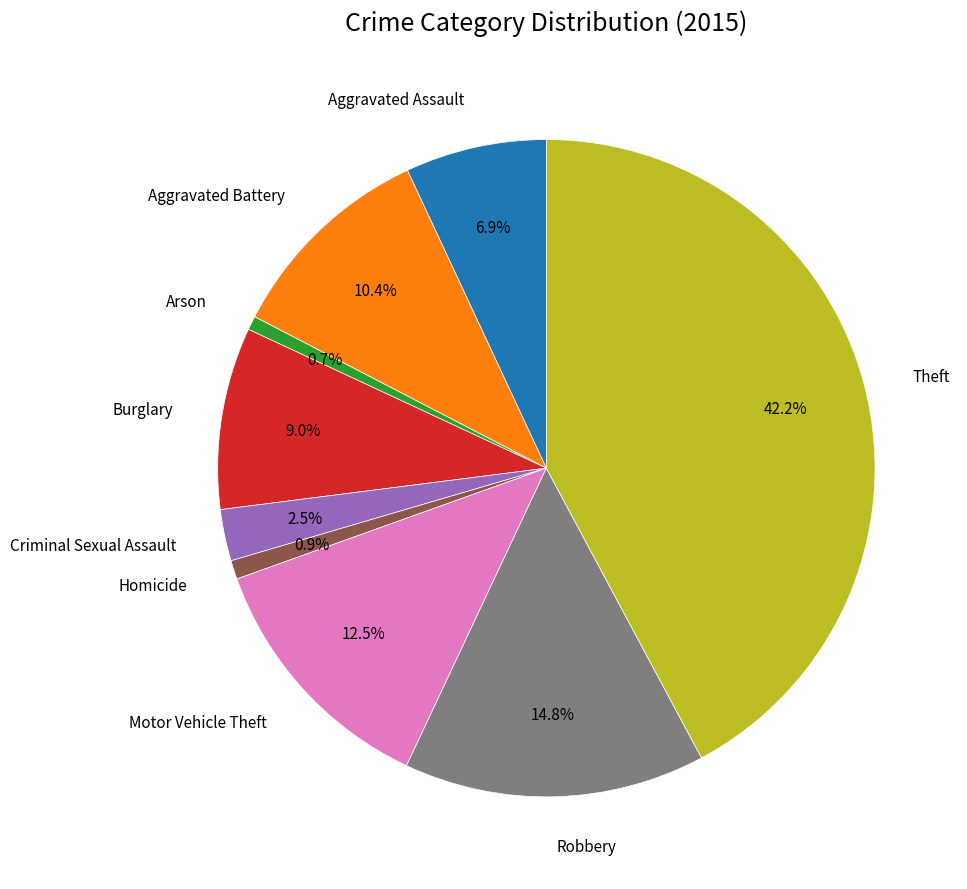

Count the number of slices in the pie.

9